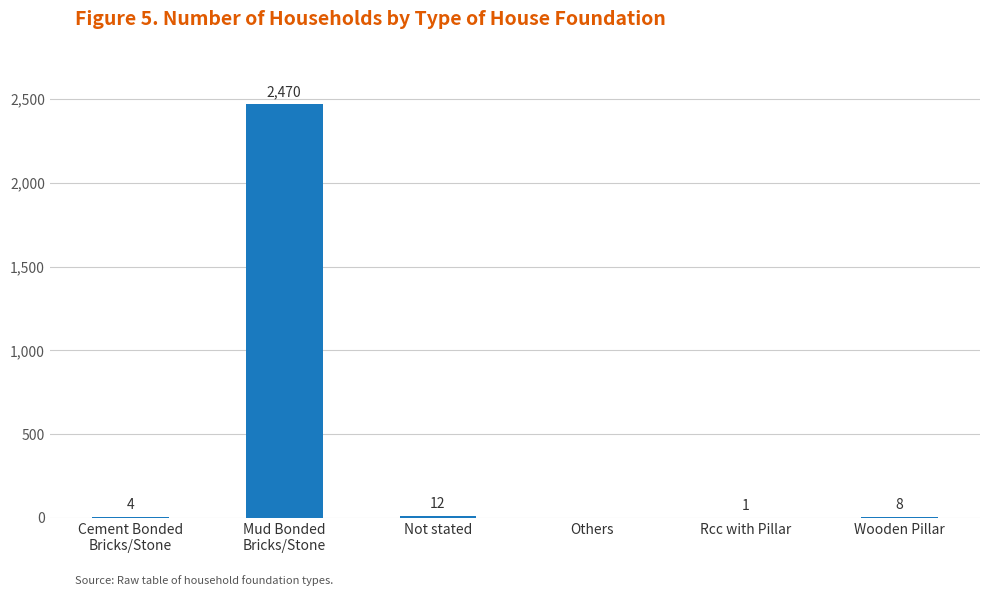

What is the sum of all values?

2495